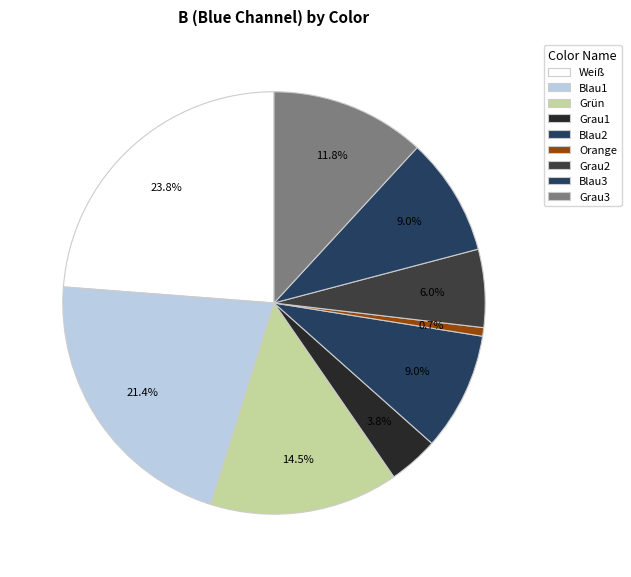

Count the number of slices in the pie.

9